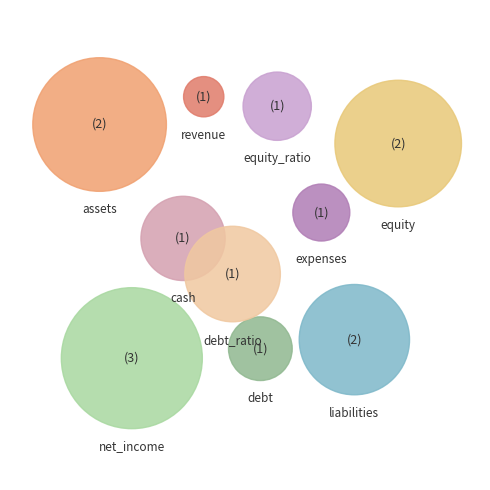

To the nearest percent, what is the combined percentage of expenses and net_income?

24%